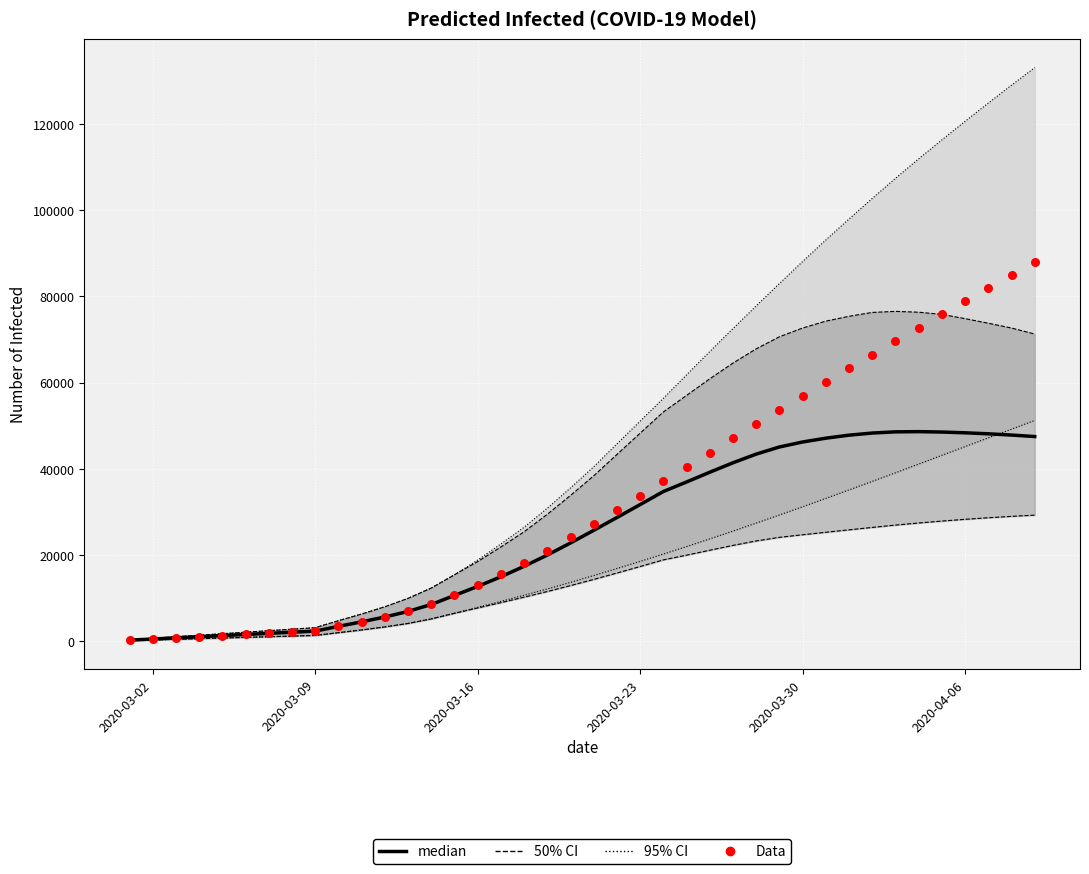

Which series has the largest total across all categories?

95% CI (total infected)